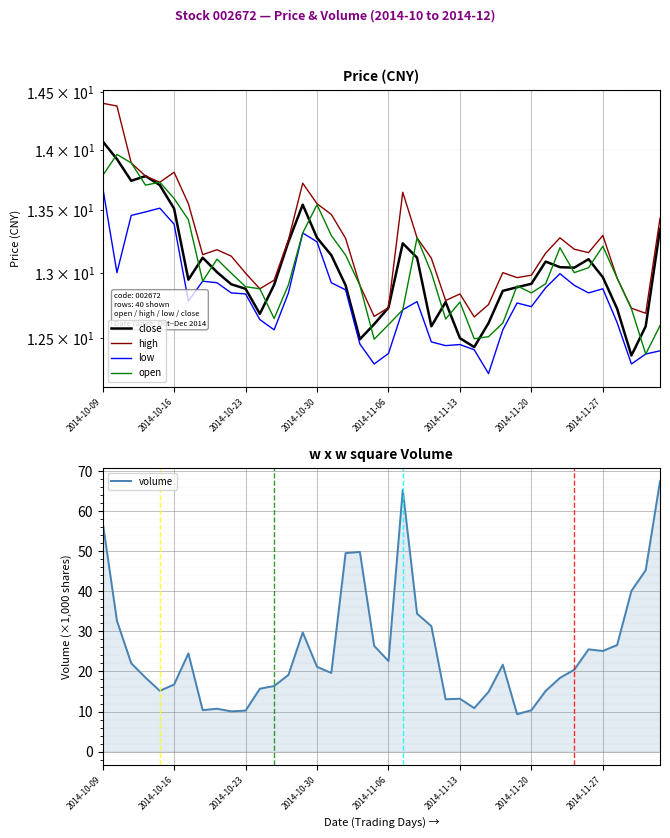

The volume series shows 46.8 at 23. True or false?

False